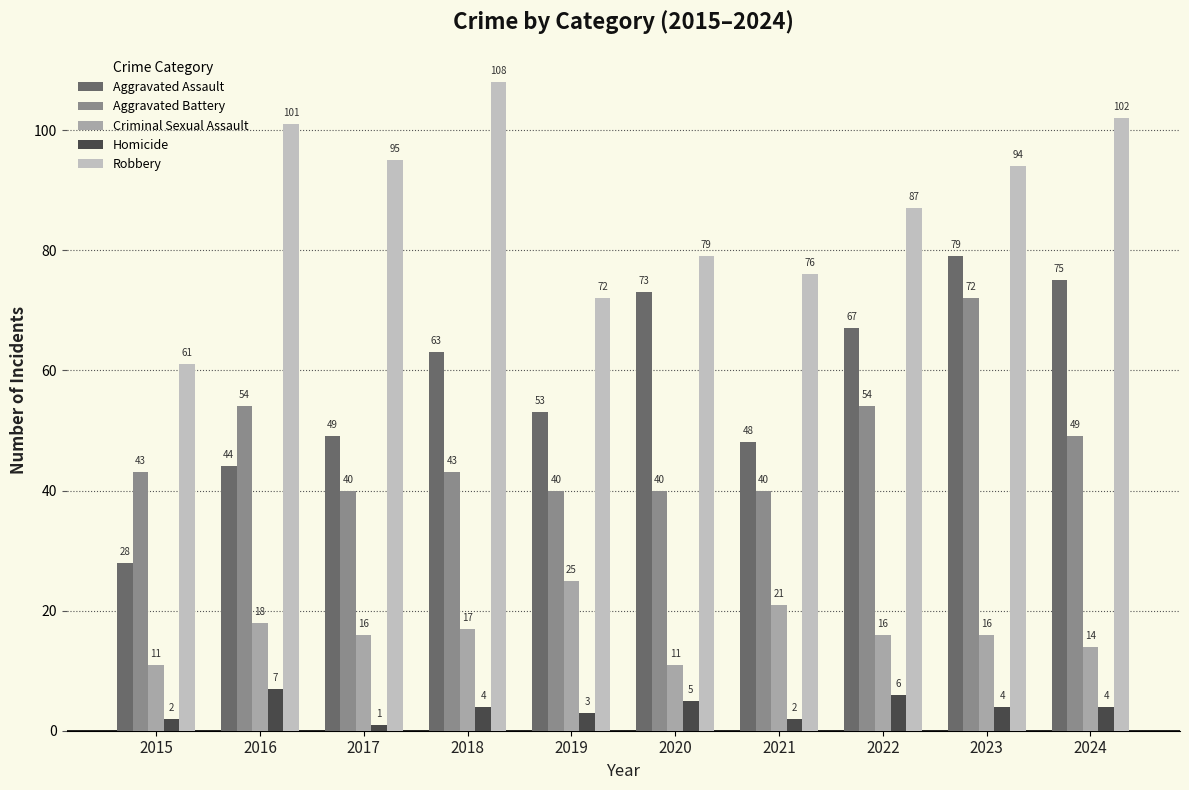

At which category does the chart reach its minimum across all series?

2017